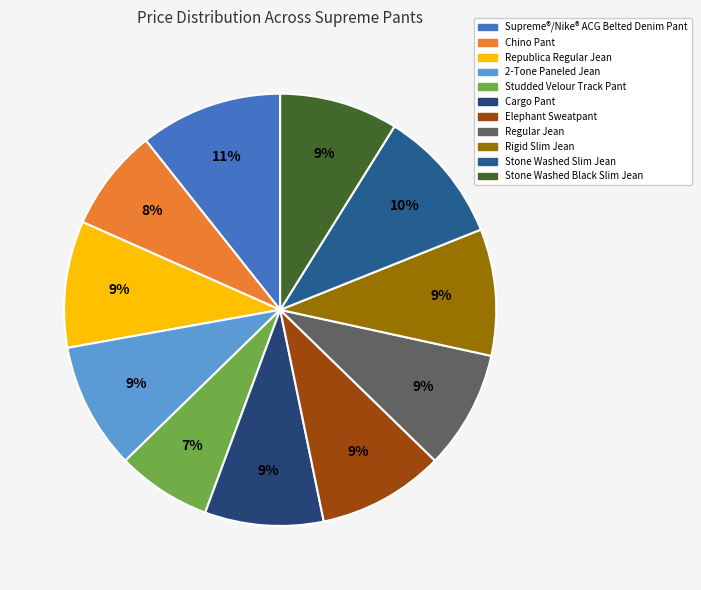

What percentage do Elephant Sweatpant and Chino Pant together represent?

17.1%